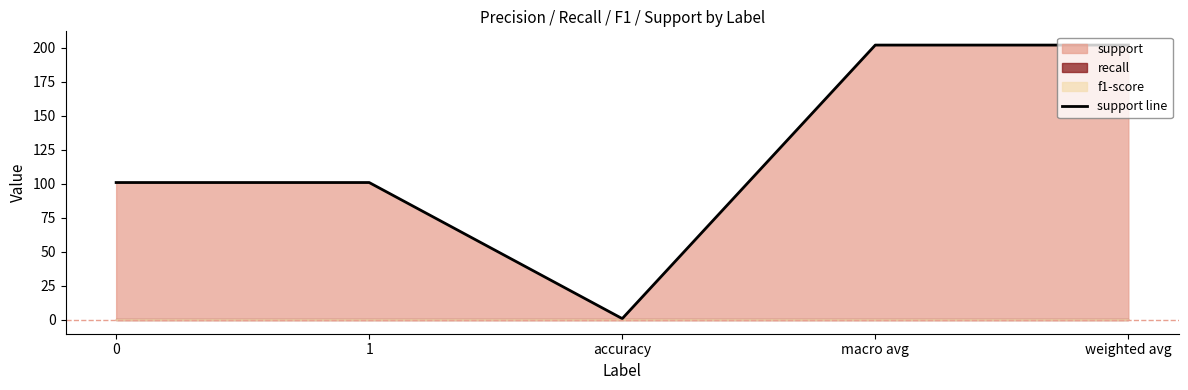

What position from the left is weighted avg?

5